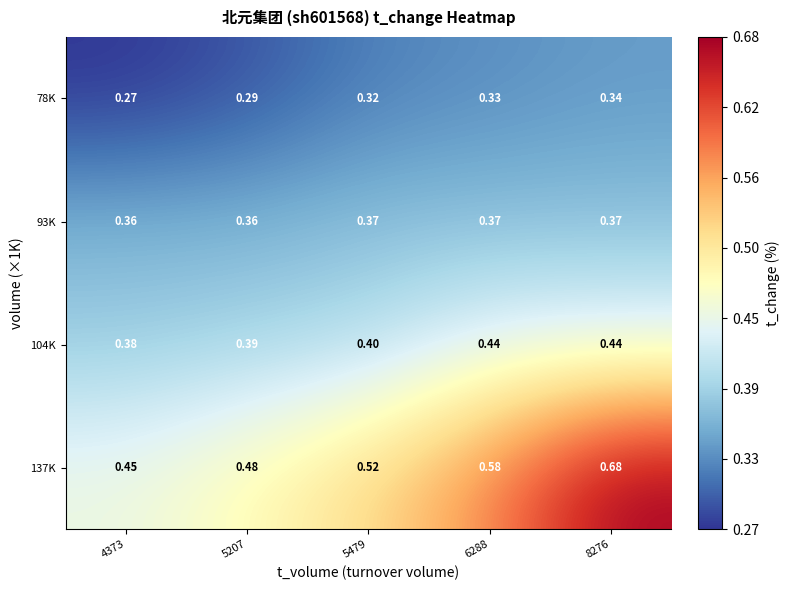

Is the value of 137K at 5207 greater than the value of 78K at 8276?

Yes